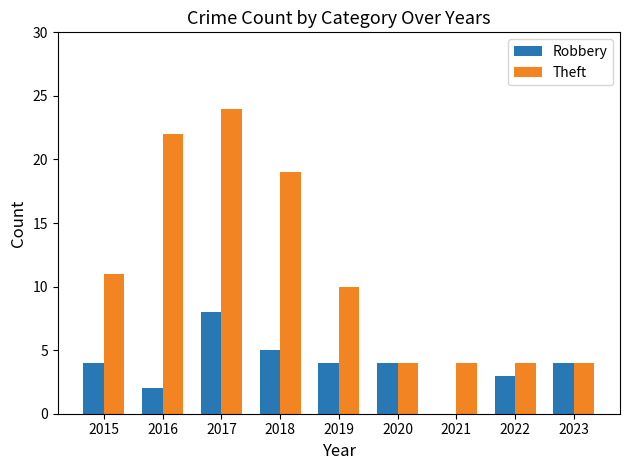

Reading left to right, extract all data points from this chart.

Robbery: 2015=4	2016=2	2017=8	2018=5	2019=4	2020=4	2021=0	2022=3	2023=4
Theft: 2015=11	2016=22	2017=24	2018=19	2019=10	2020=4	2021=4	2022=4	2023=4